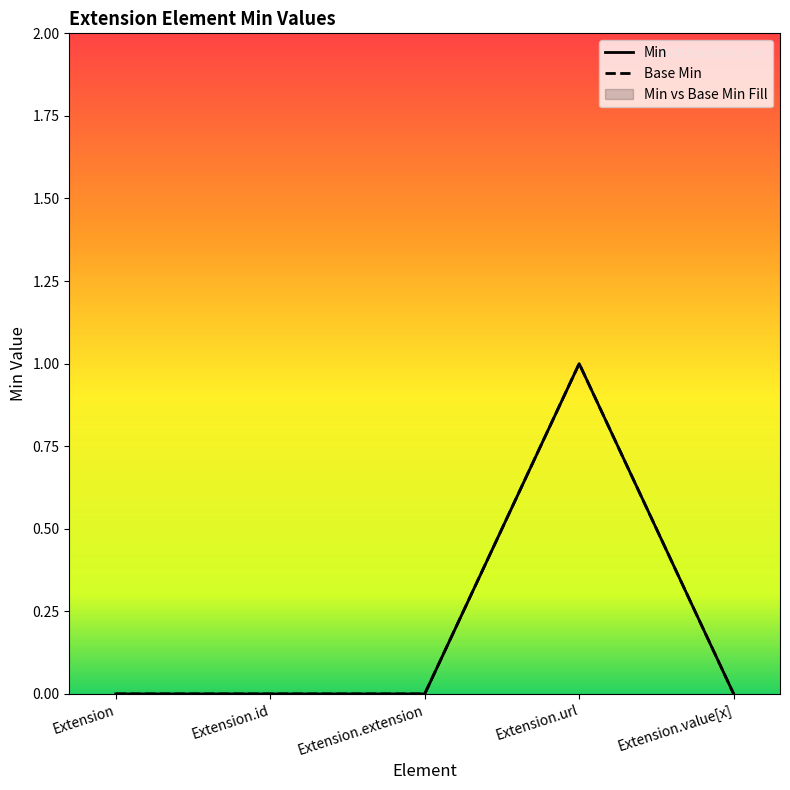

True or false: Base Min has a value of 0 at Extension.value[x].

True